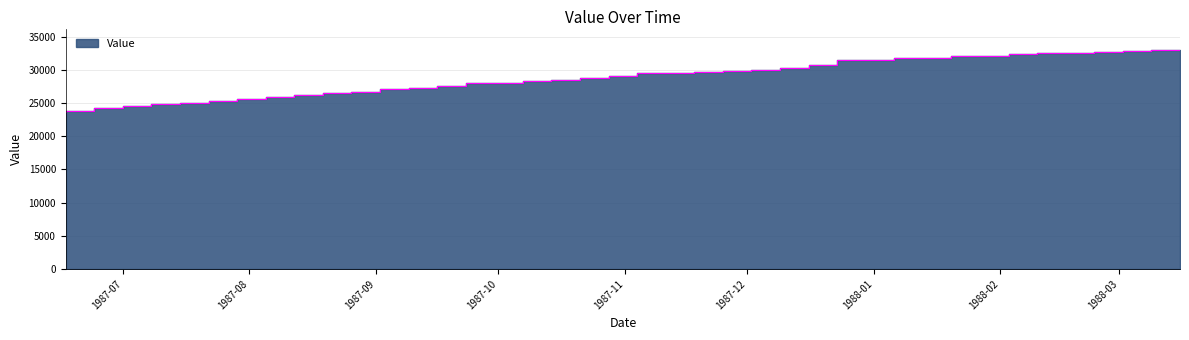

At which label is the value closest to 28285?

1987-10-14